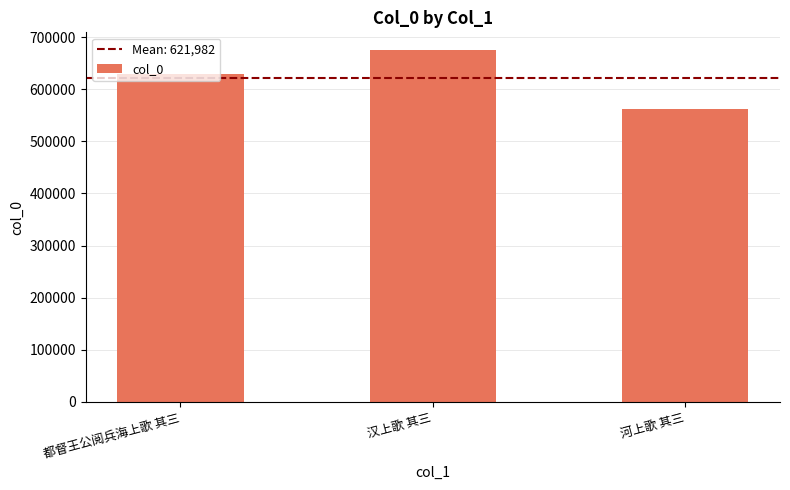

At which label is the value closest to 618547?

都督王公阅兵海上歌 其三